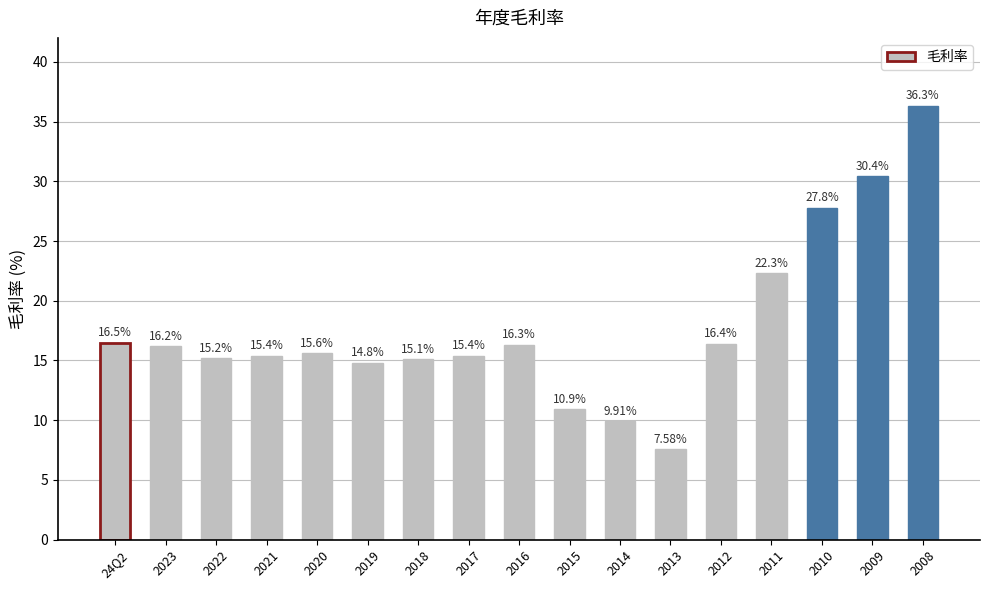

What is the minimum value shown in the chart?

7.6